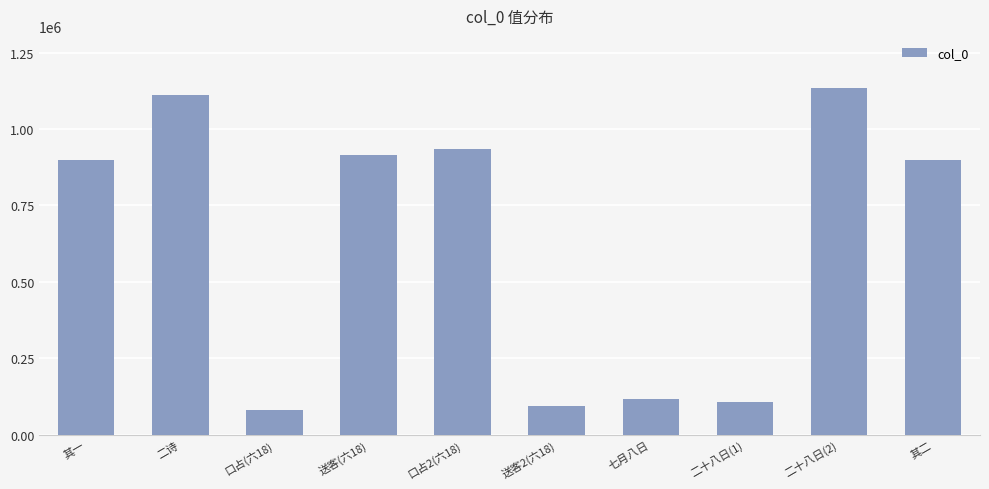

What is the sum of the values at 口占(六18) and 送客2(六18)?

173549